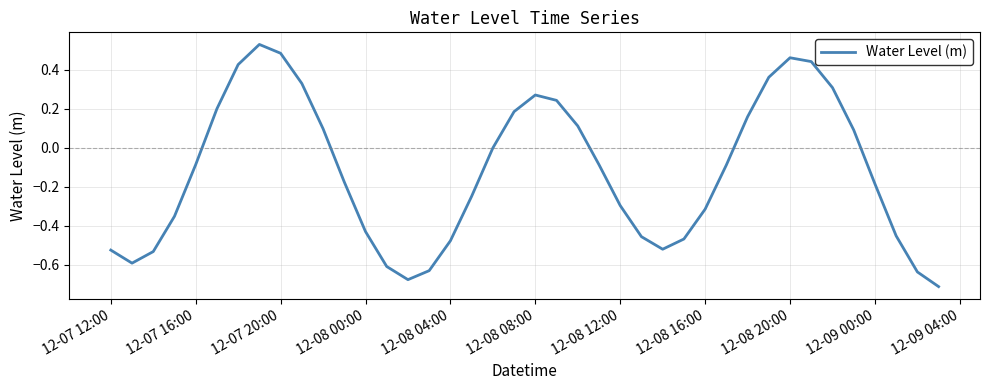

What is the value of the 32nd point from the left?

0.4